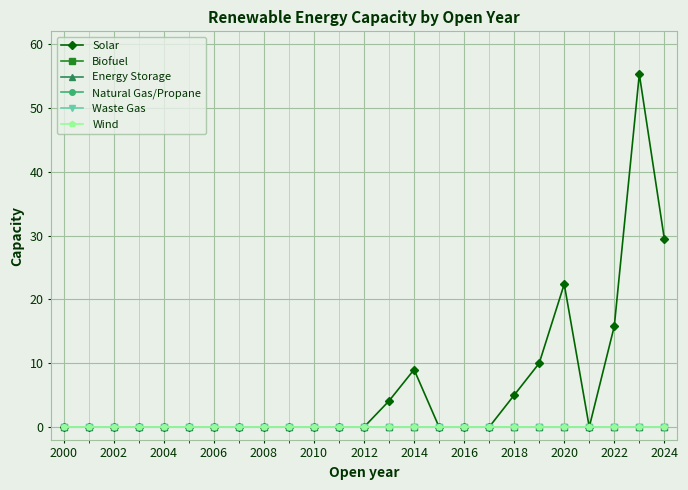

Where is Solar nearest to the value 27?

2024